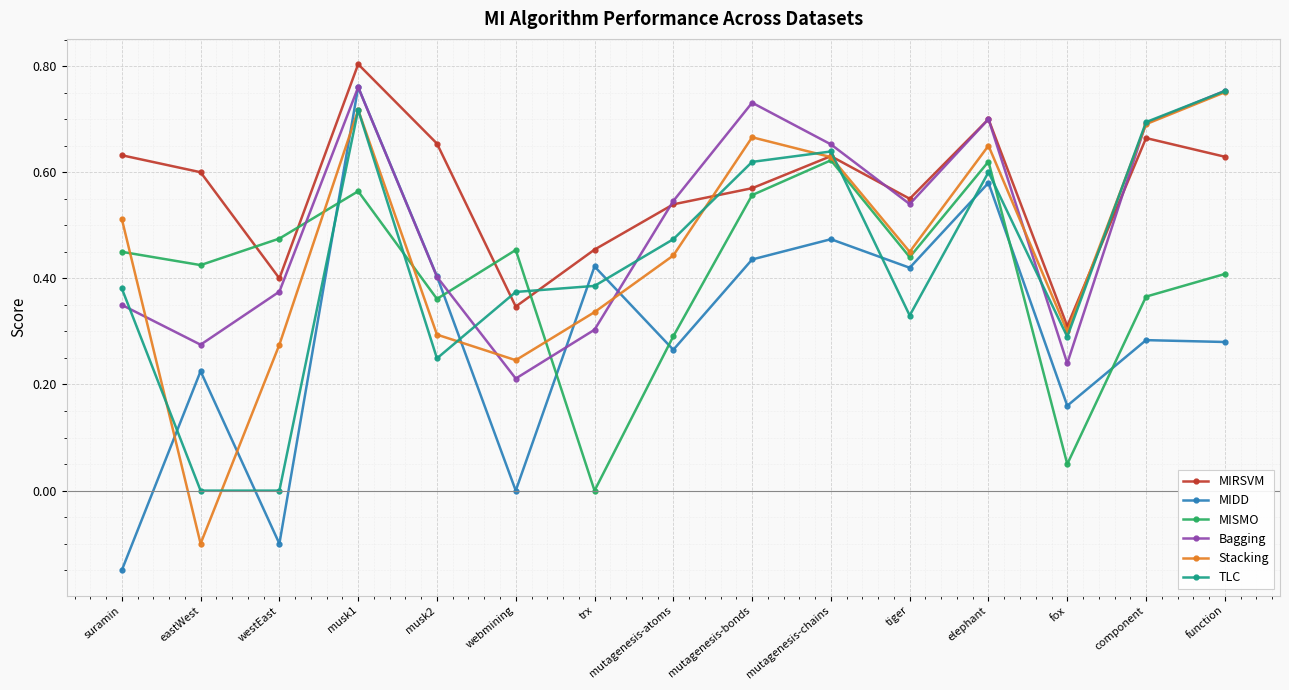

Where is the first local minimum for MISMO?

eastWest